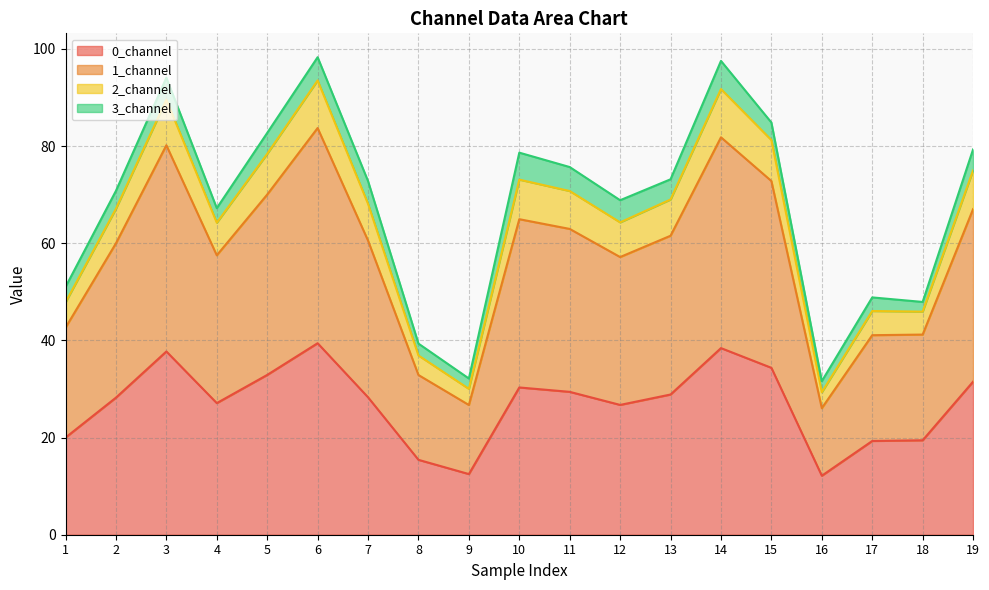

At which label does 2_channel reach its peak?

6